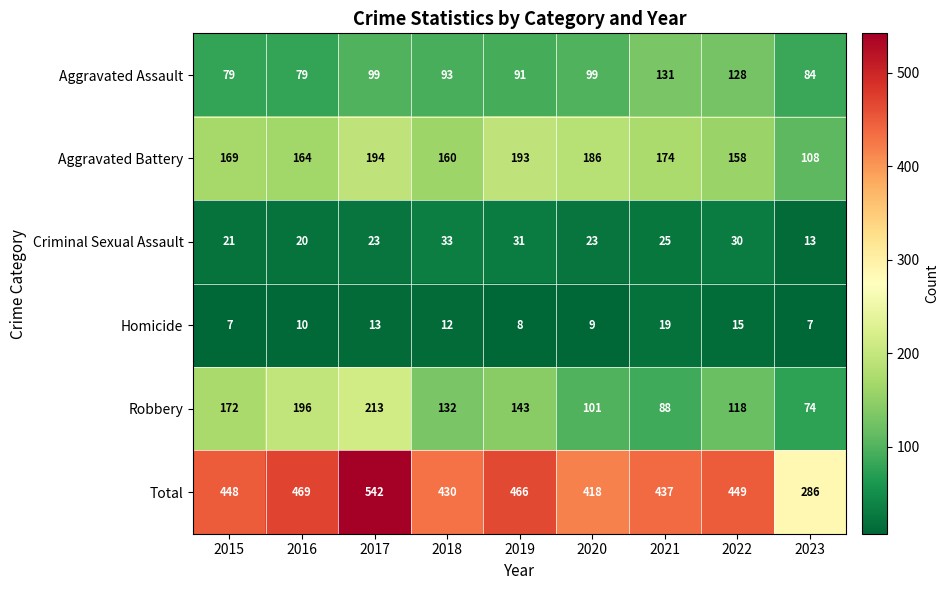

True or false: Aggravated Assault has a value of 146 at 2017.

False